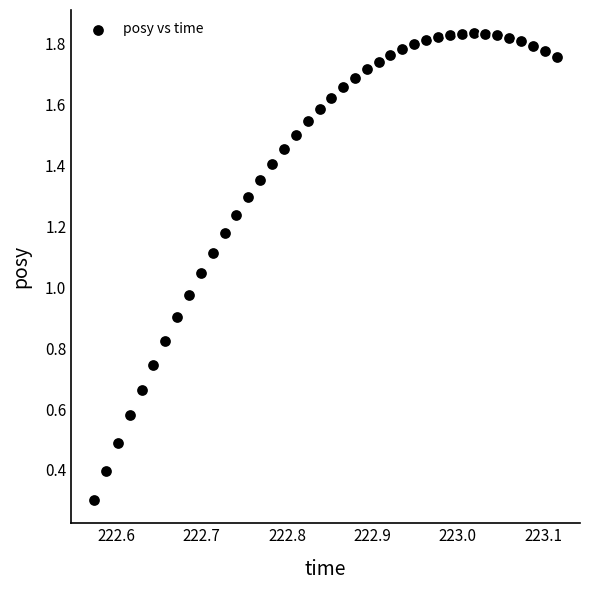

What is the range of X values (max minus min)?

0.5